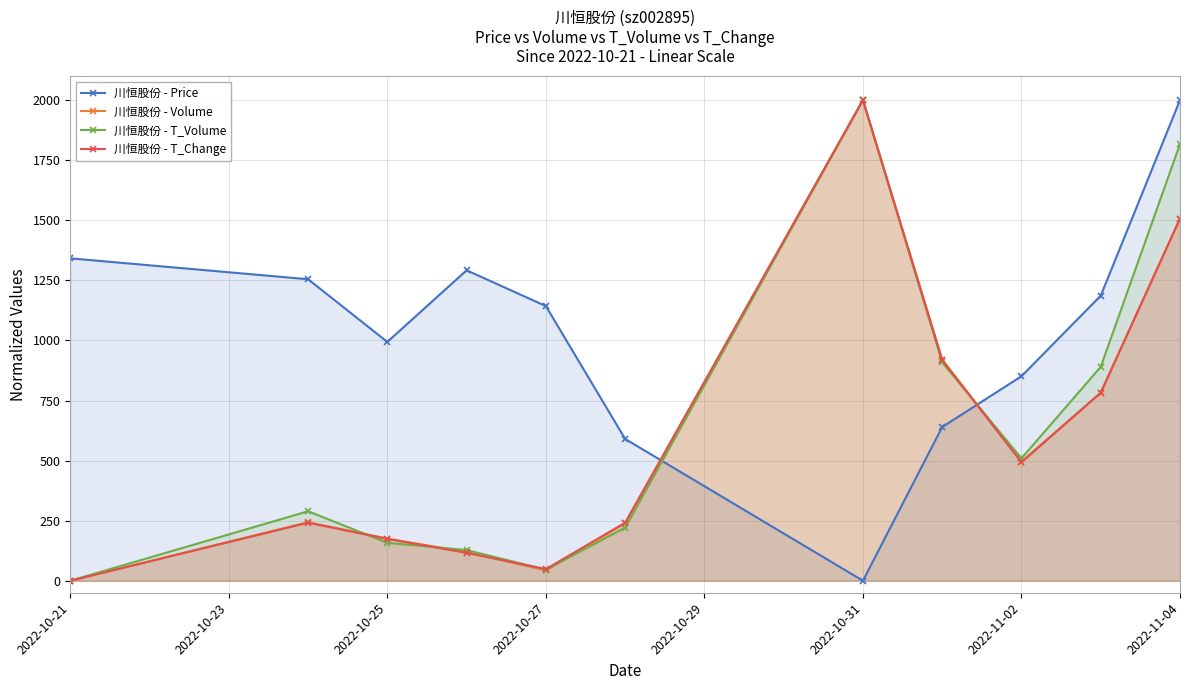

Rank the series at 2022-10-25 from highest to lowest value.

川恒股份 - Price, 川恒股份 - Volume, 川恒股份 - T_Change, 川恒股份 - T_Volume